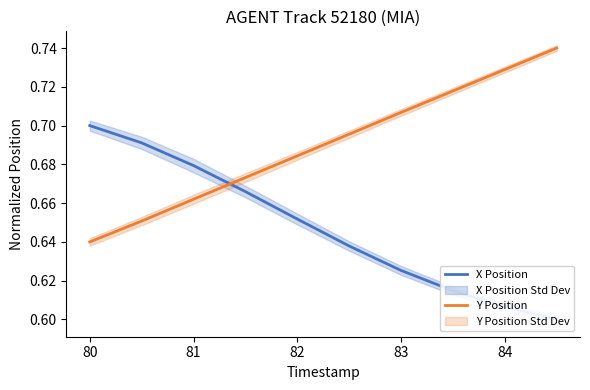

At which label is Y Position closest to 0?

80